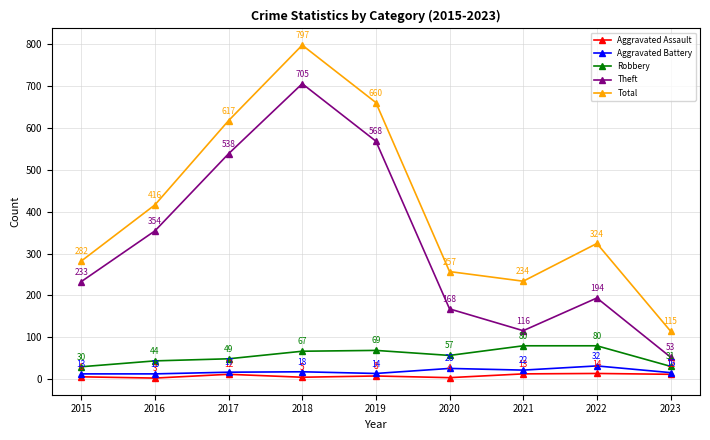

Is it true that Robbery equals 69 at 2019?

True